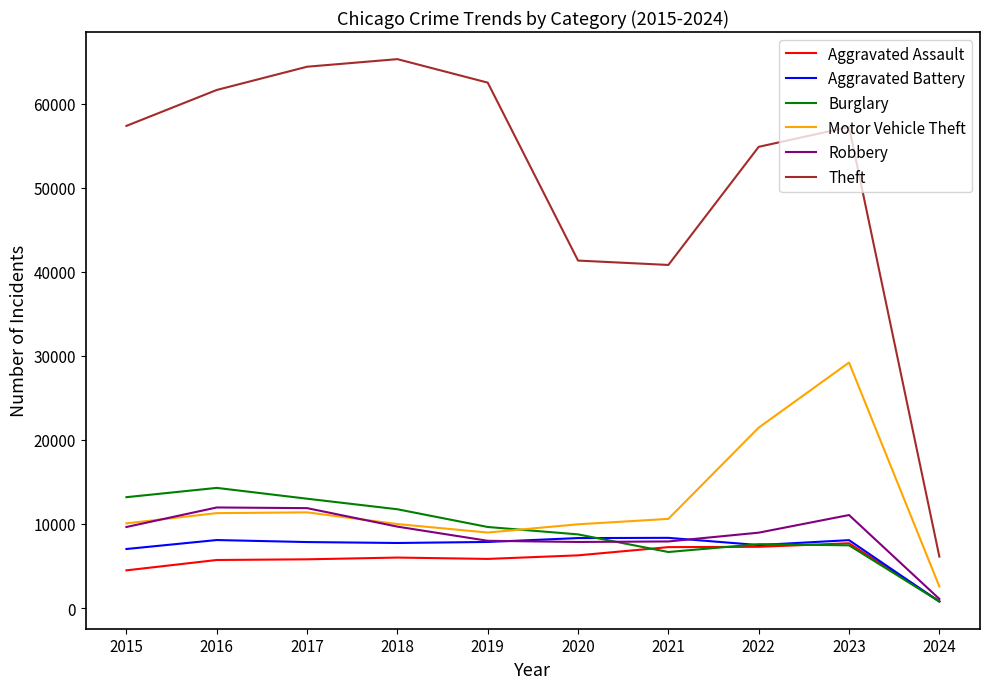

True or false: Aggravated Assault and Motor Vehicle Theft intersect in this chart.

False